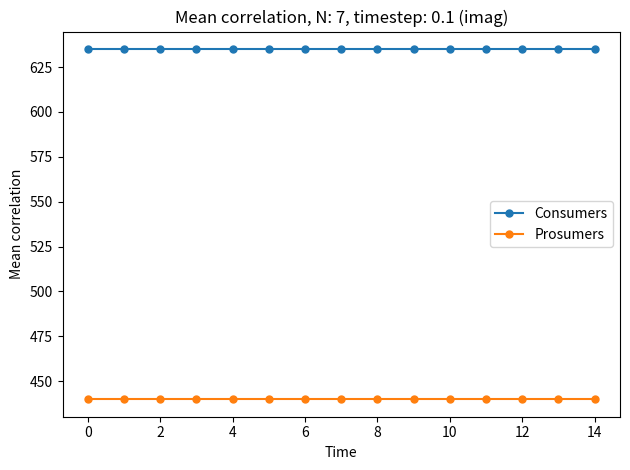

Which series has the largest total across all categories?

Consumers